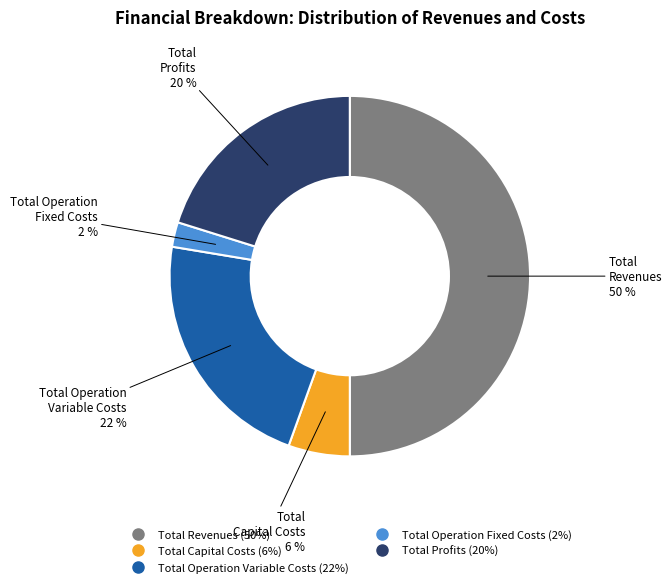

Is Total Capital Costs the majority of the pie?

No